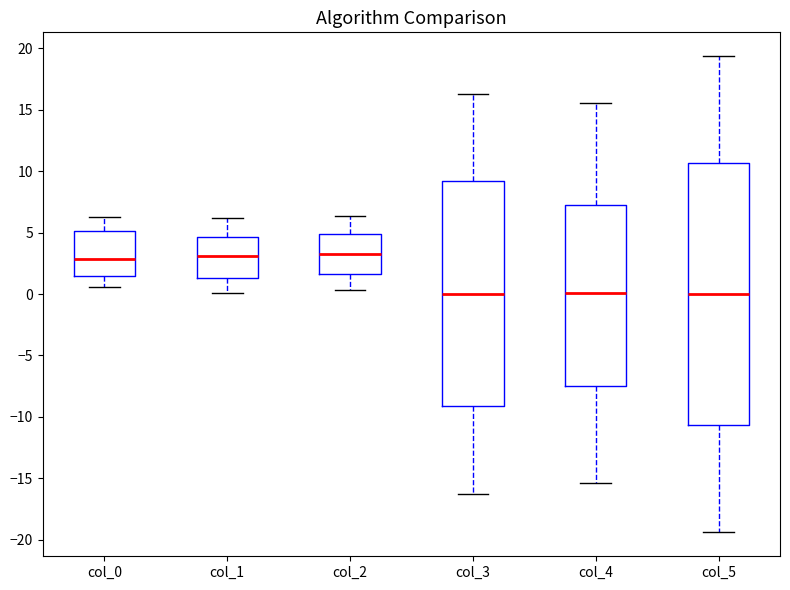

Where is the upper edge of the box for col_4 on the y-axis? The values are not printed on the chart, so give them approximately, as read against the axis.

7.0